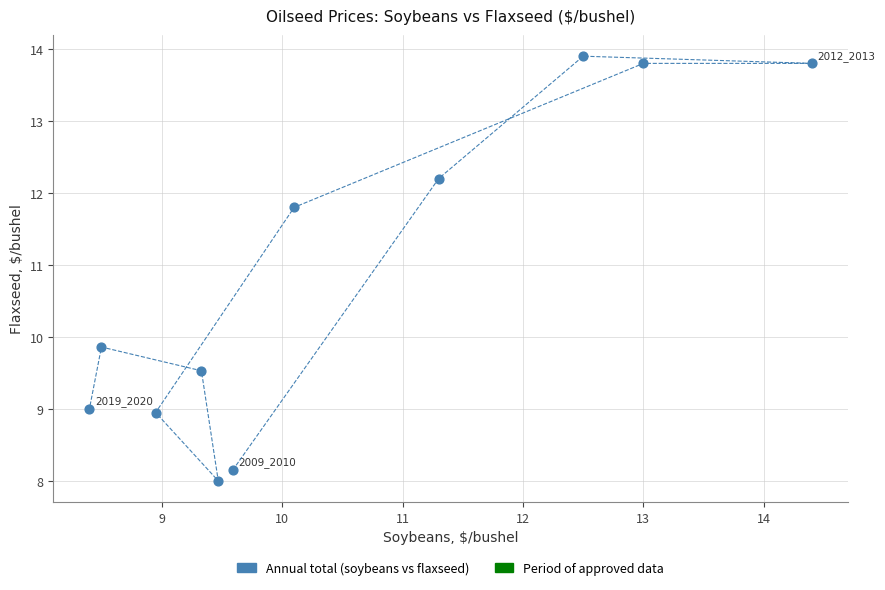

What is the range of X values (max minus min)?

6.0